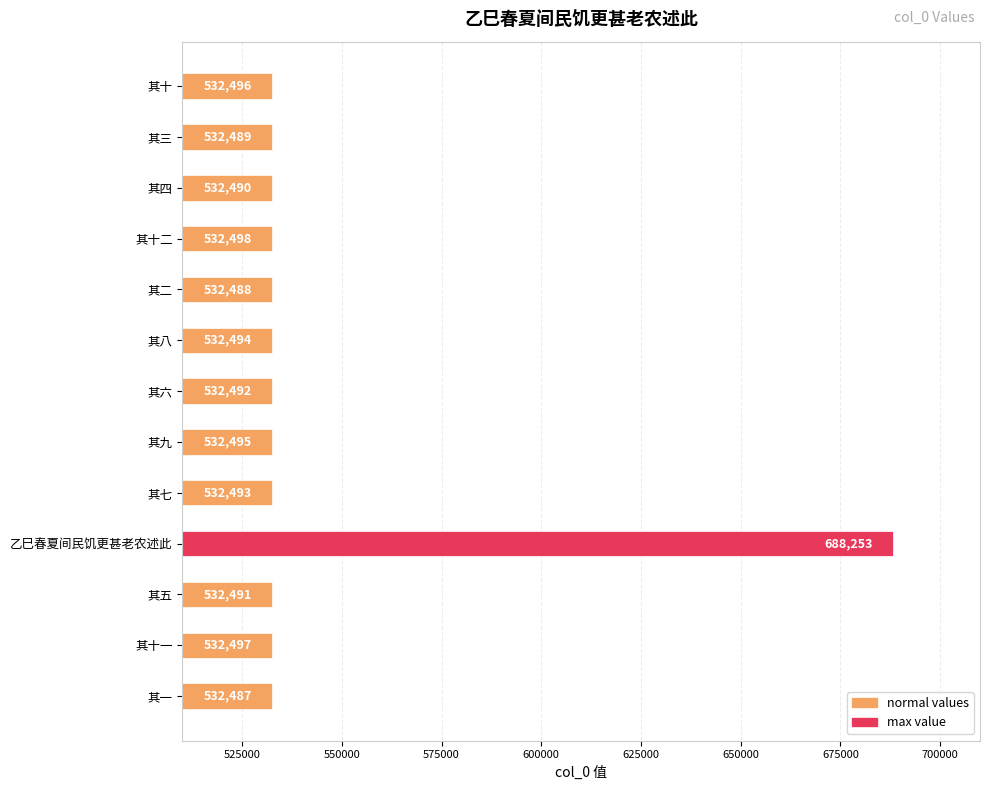

Between 乙巳春夏间民饥更甚老农述此 and 其六, which is larger?

乙巳春夏间民饥更甚老农述此